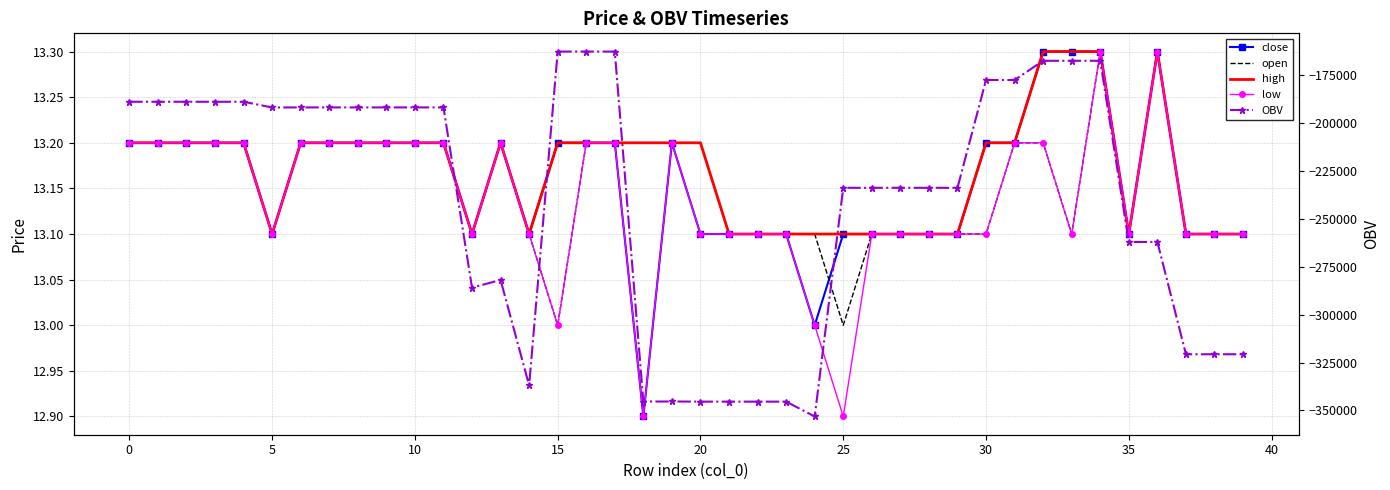

How many interior local valleys does the open series have?

6